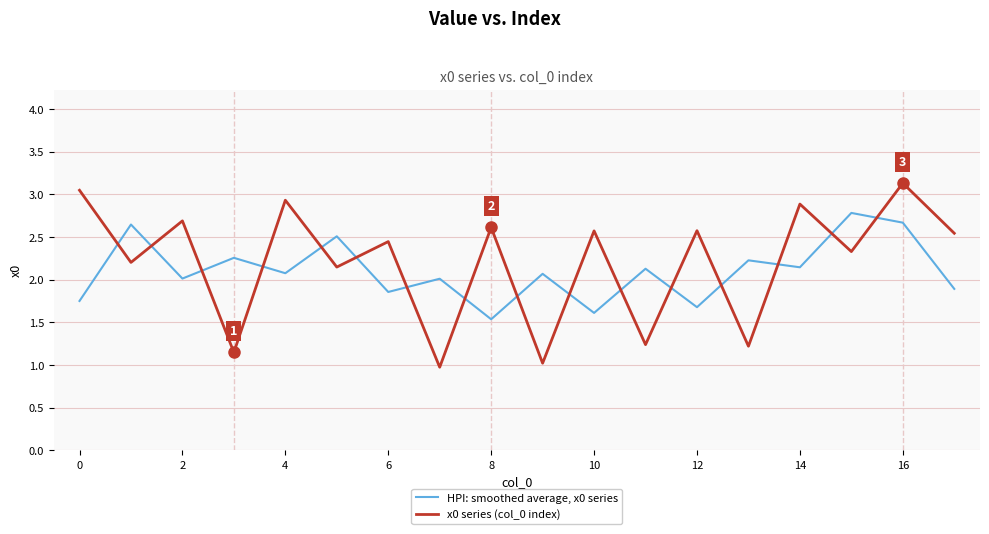

What is the lowest value of the x0 series (col_0 index) series?

1.0